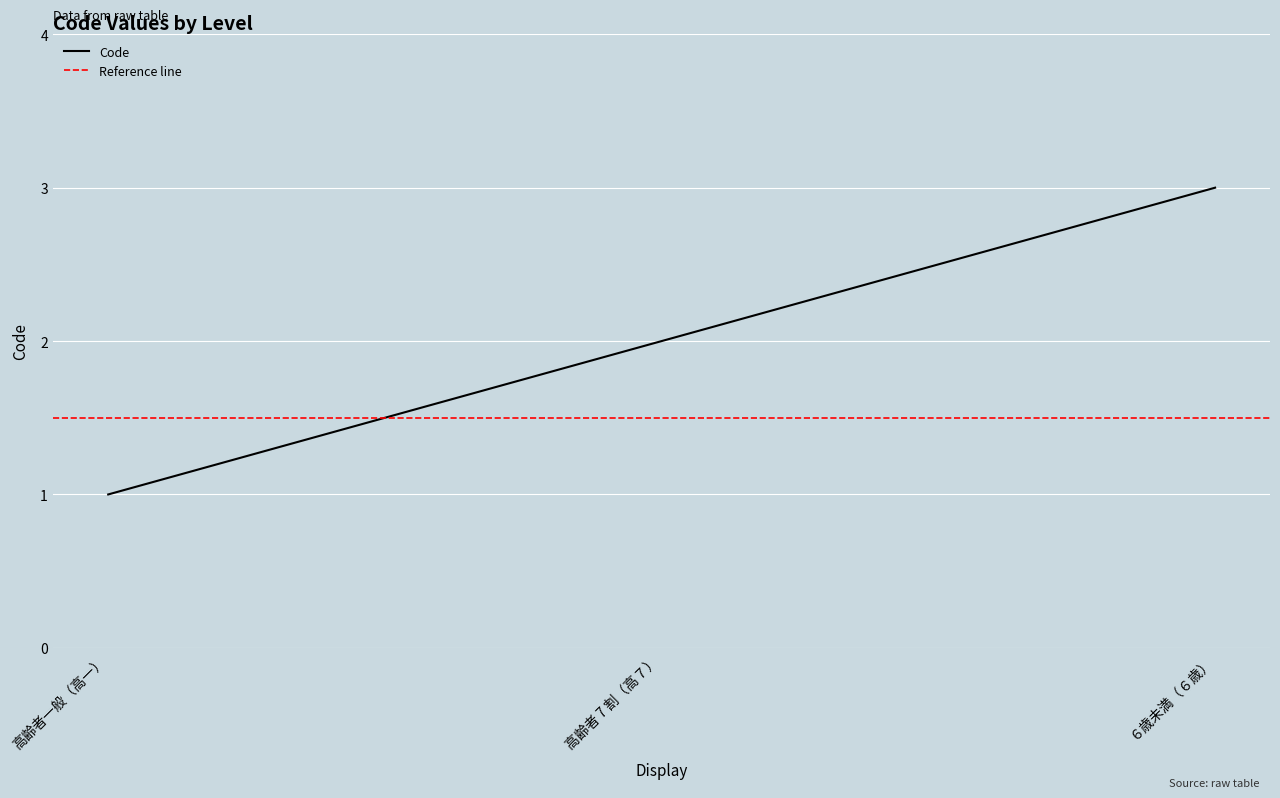

Which has a higher value, ６歳未満（６歳） or 高齢者一般（高一）?

６歳未満（６歳）